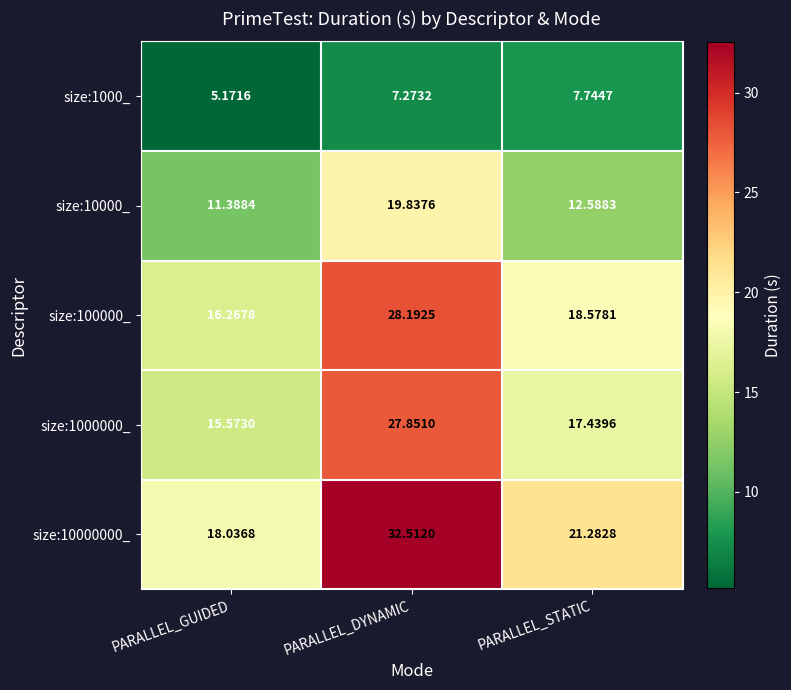

At which category is the sum across all series the highest?

PARALLEL_DYNAMIC